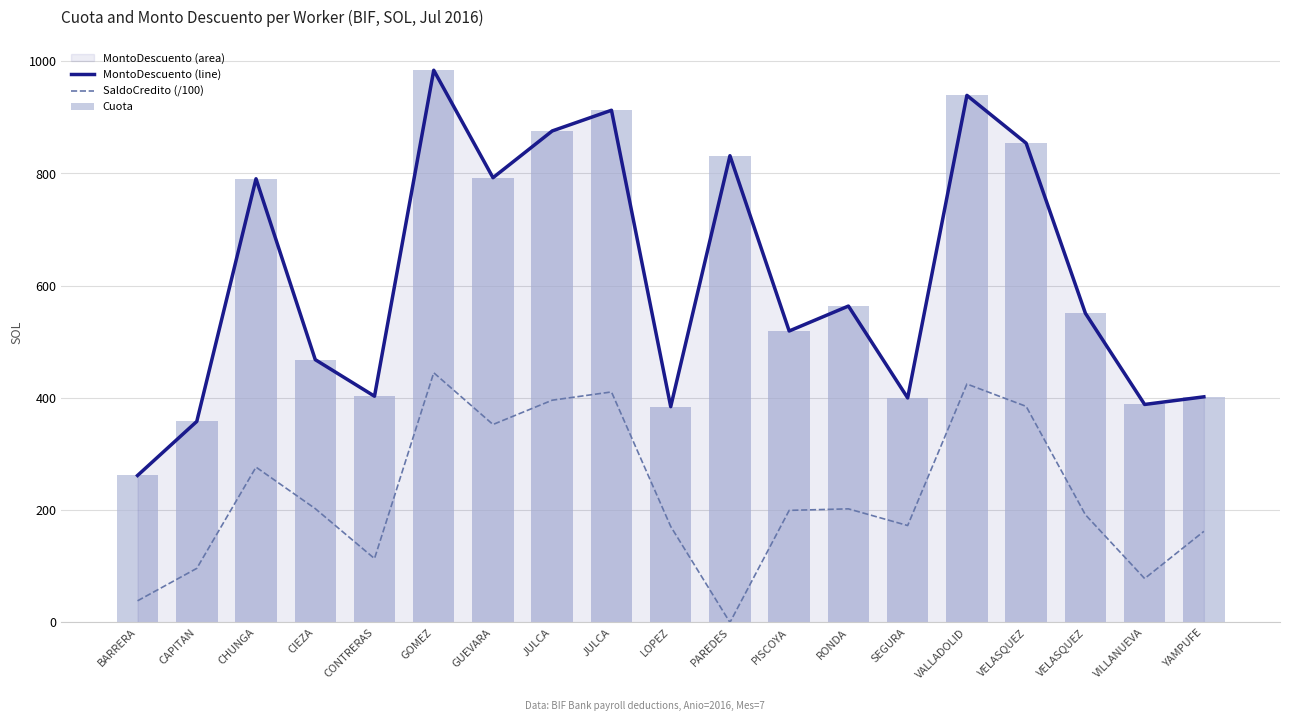

What is the minimum value for Cuota?

261.9